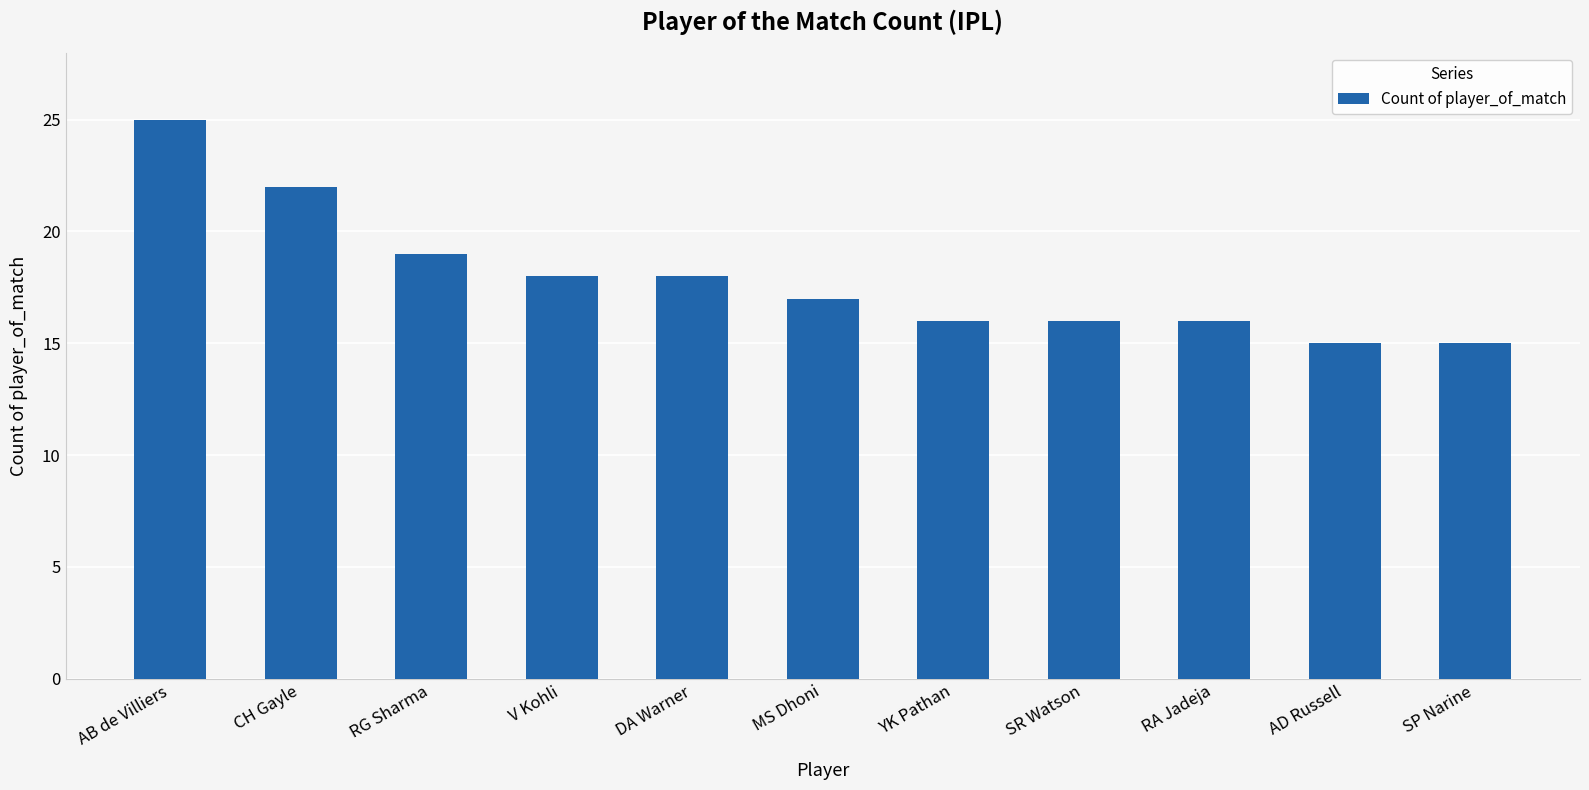

What is the ratio of the value at AD Russell to the value at RG Sharma?

0.8